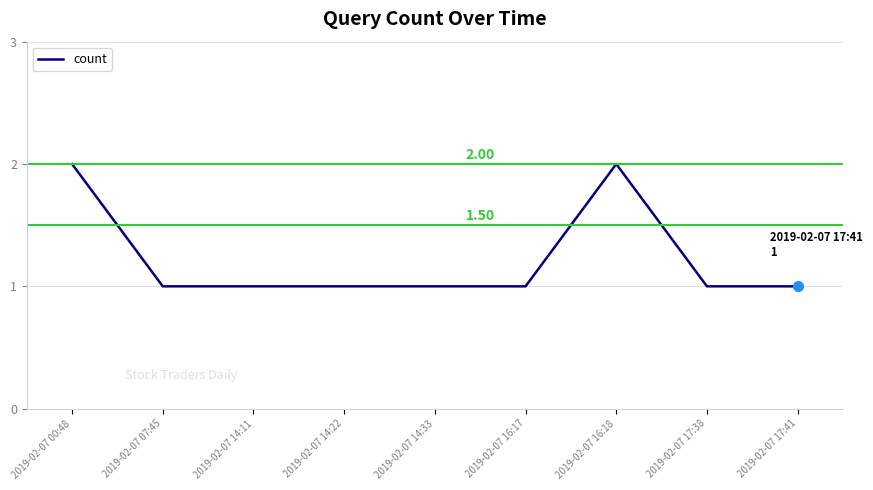

Reading right to left, what are all the values shown in this chart?

2019-02-07 17:41=1	2019-02-07 17:38=1	2019-02-07 16:18=2	2019-02-07 16:17=1	2019-02-07 14:33=1	2019-02-07 14:22=1	2019-02-07 14:11=1	2019-02-07 07:45=1	2019-02-07 00:48=2